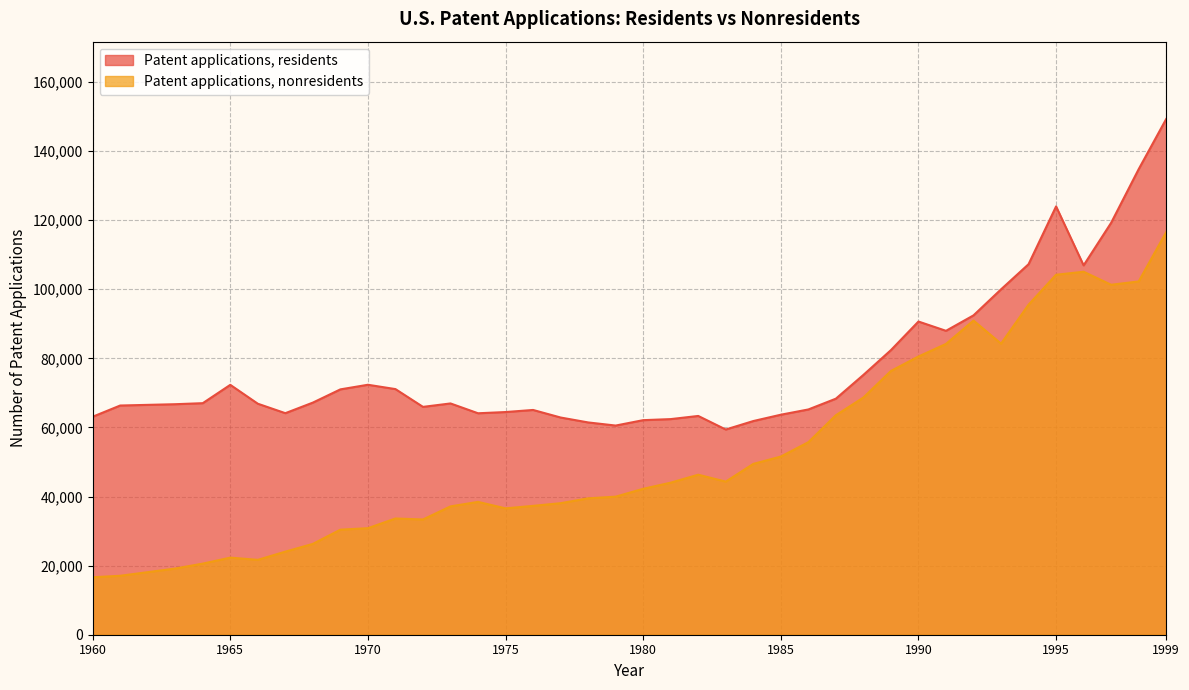

Where is the first local minimum for Patent applications, residents?

1967